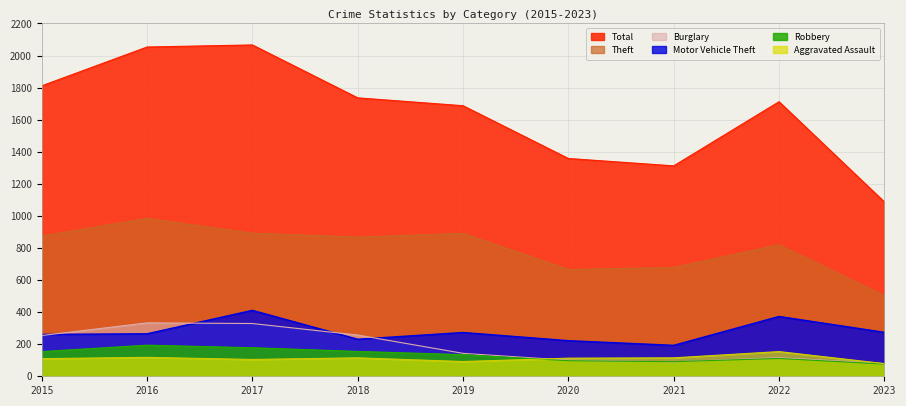

True or false: Aggravated Assault and Total intersect in this chart.

False